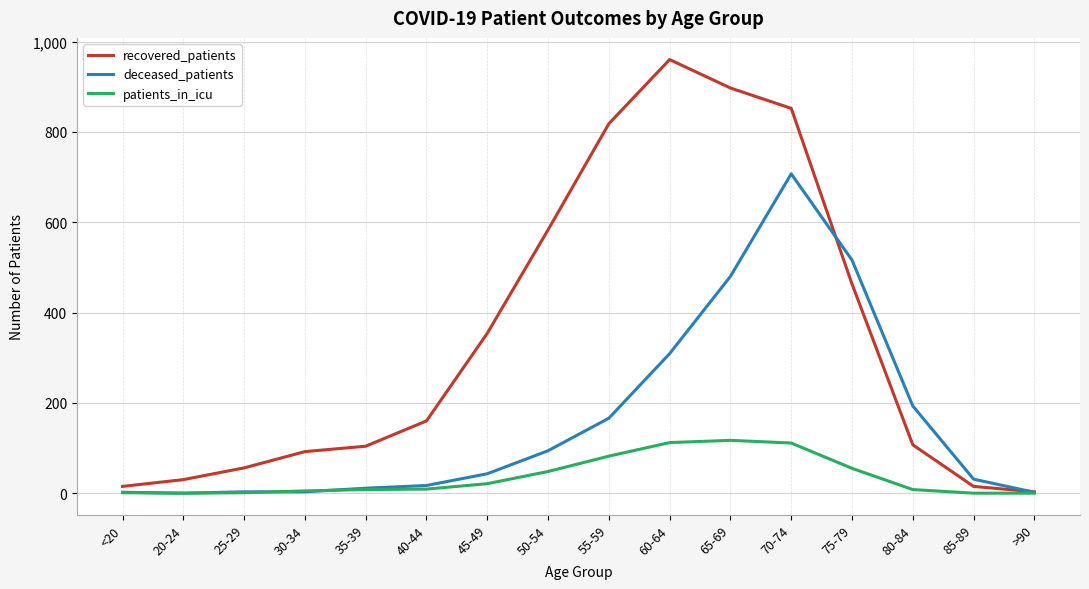

Which label corresponds to the largest value in the chart?

60-64